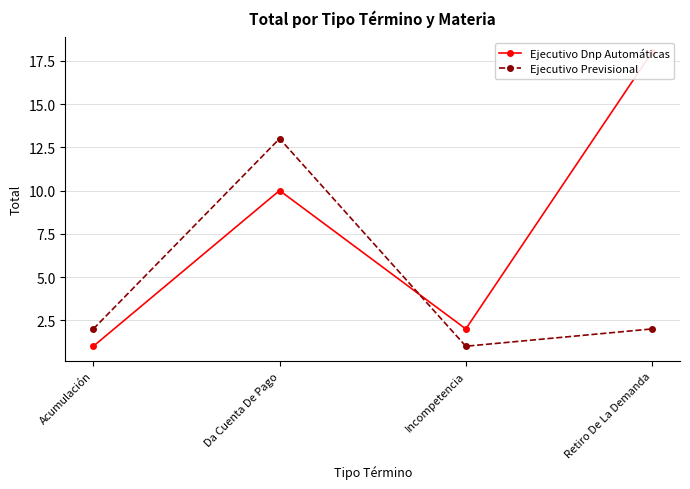

What is the value of the Ejecutivo Dnp Automáticas point at the 2nd from the left?

10